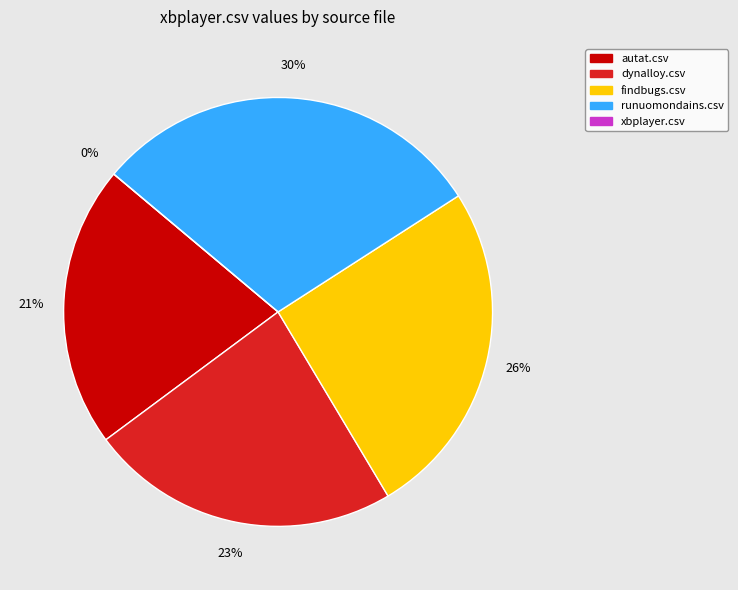

Rank the categories by value from lowest to highest.

xbplayer.csv, autat.csv, dynalloy.csv, findbugs.csv, runuomondains.csv